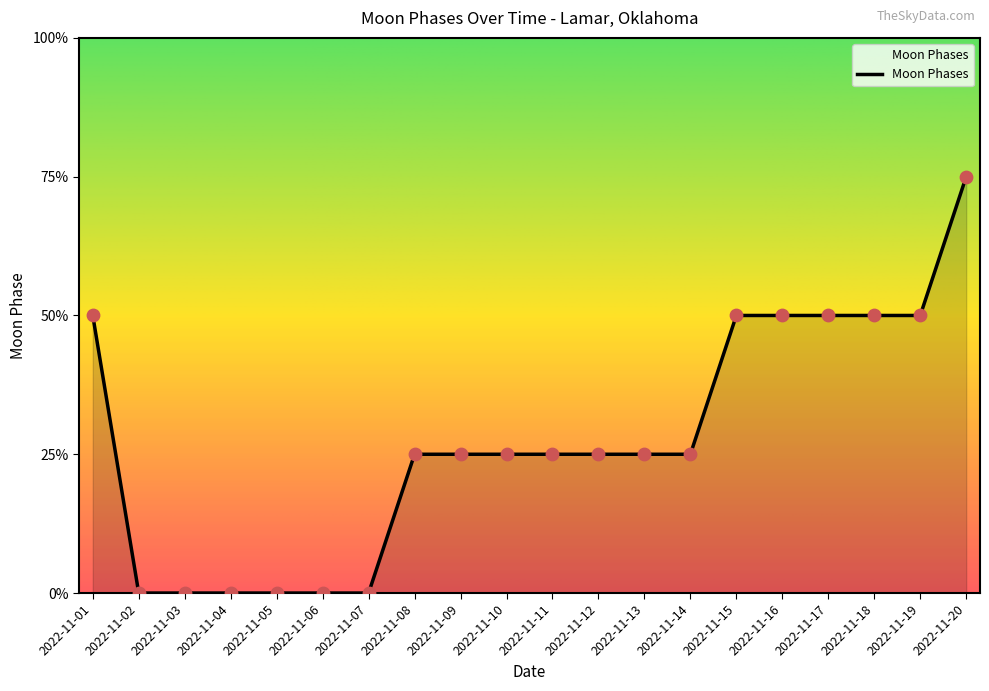

Is this an area chart (filled region under the line)?

Yes